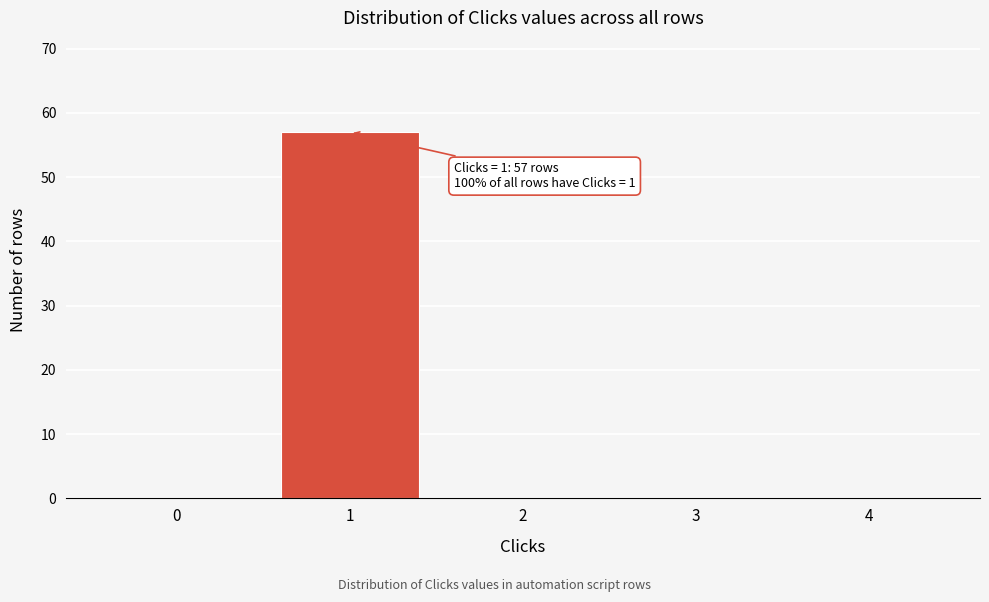

Reading right to left, list all the values displayed in this chart.

4=0	3=0	2=0	1=57	0=0